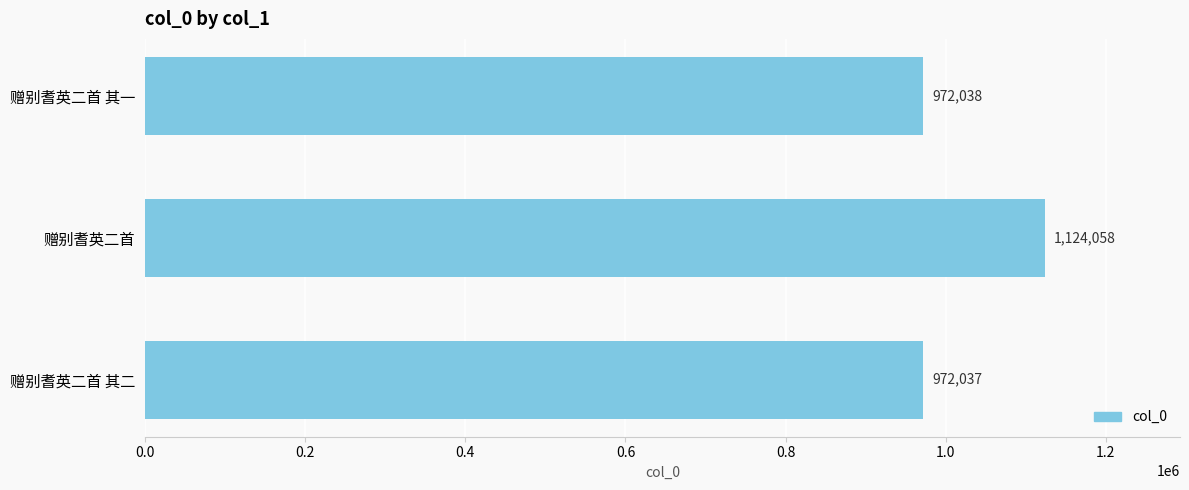

What is the sum of all values?

3068133